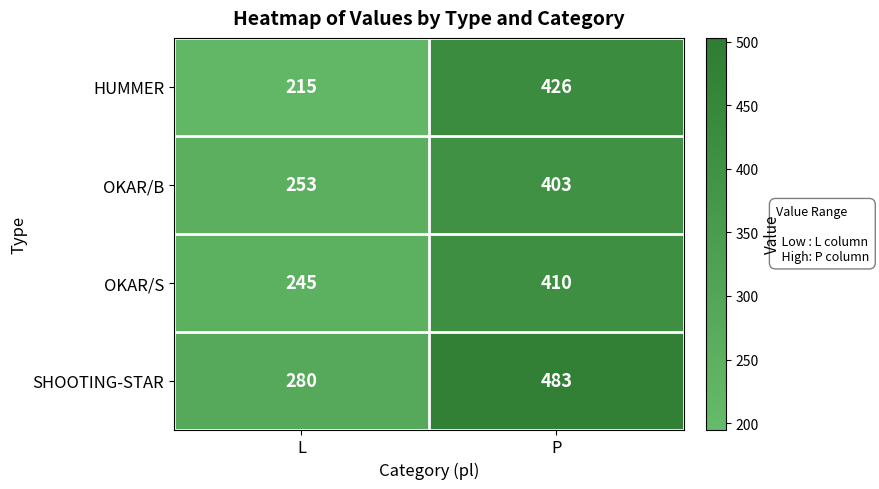

Which series has the largest range (max minus min)?

HUMMER